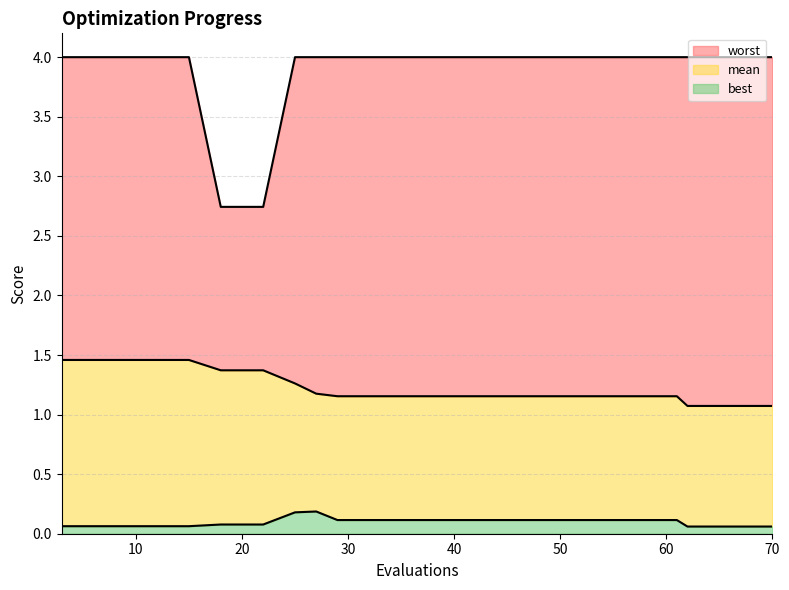

What is the total value across all series at 57?

5.3